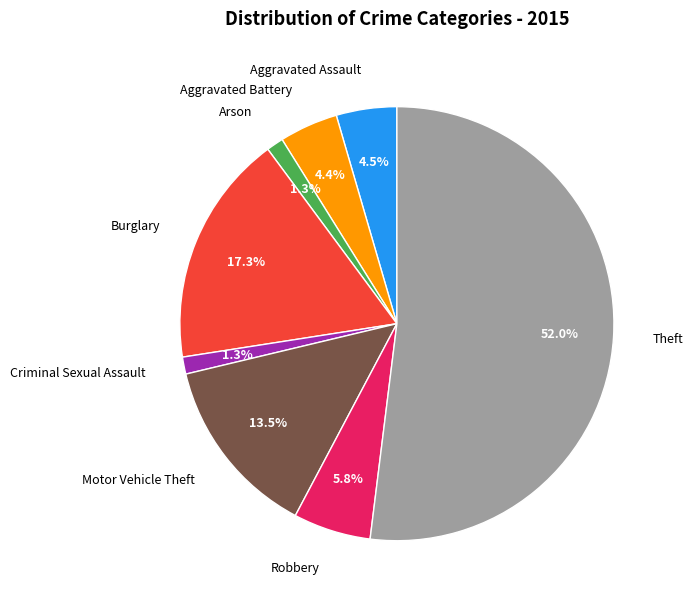

Is there any slice that represents more than half of the pie?

Yes